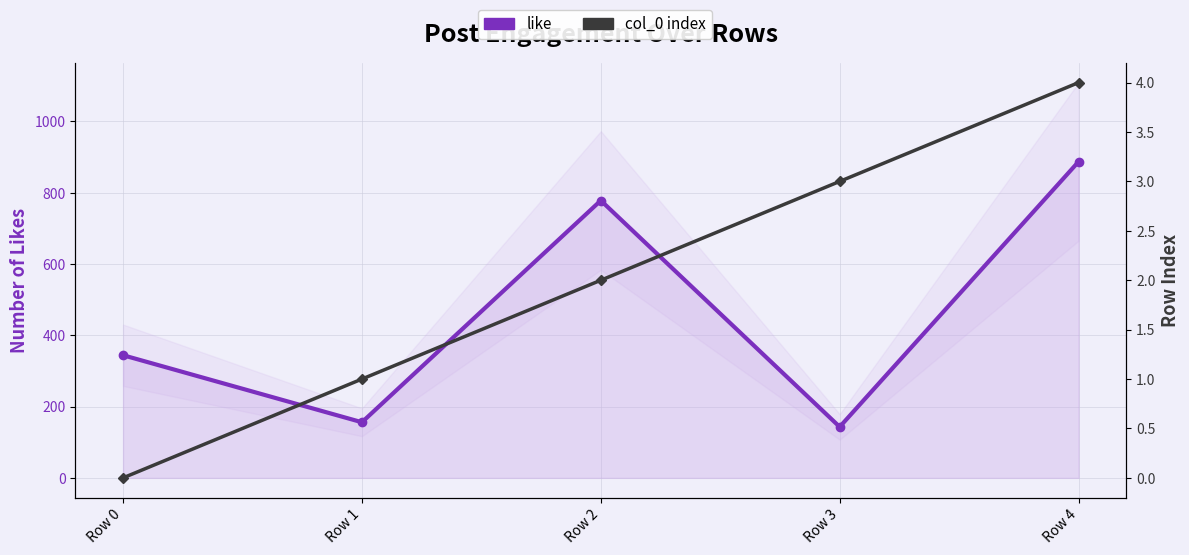

True or false: col_0 index and like intersect in this chart.

False